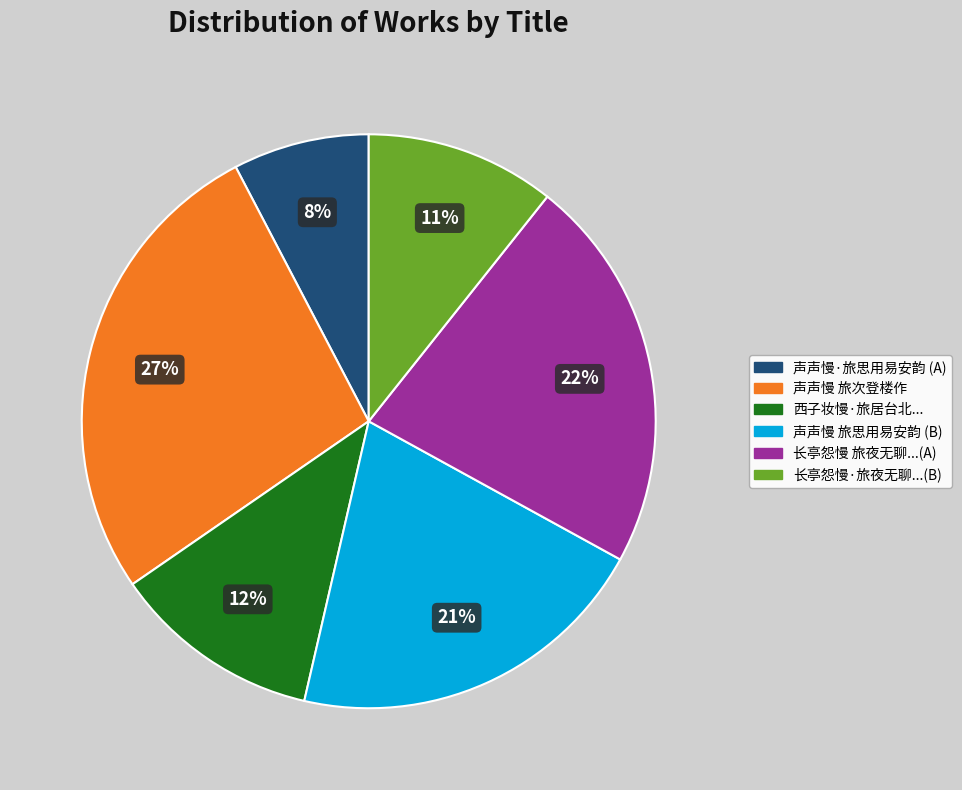

Is there any slice that represents more than half of the pie?

No